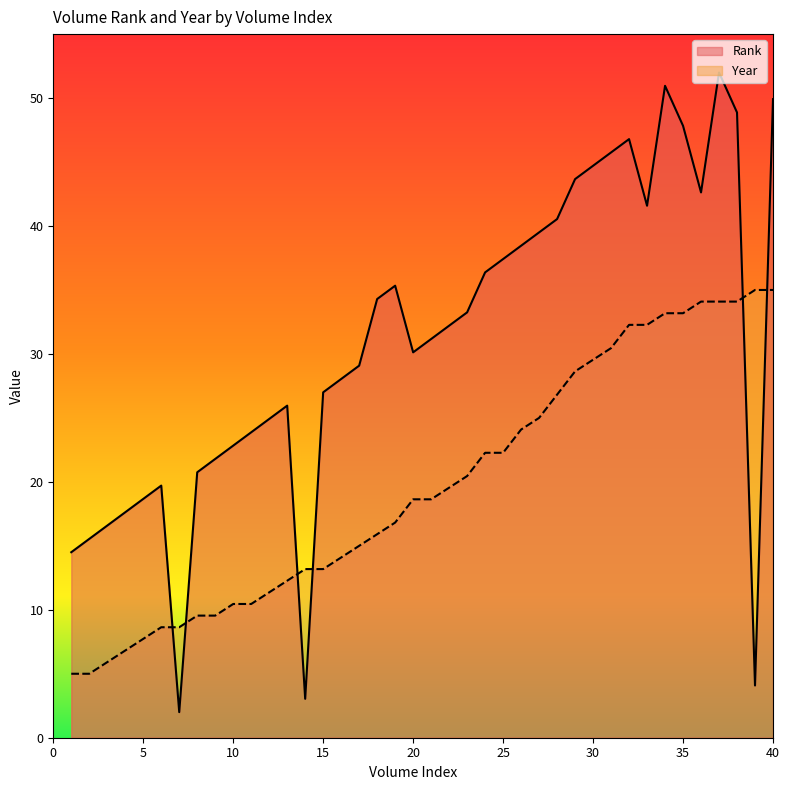

Rank the categories by Rank value from highest to lowest.

37, 34, 40, 38, 35, 32, 31, 30, 29, 36, 33, 28, 27, 26, 25, 24, 19, 18, 23, 22, 21, 20, 17, 16, 15, 13, 12, 11, 10, 9, 8, 6, 5, 4, 3, 2, 1, 39, 14, 7